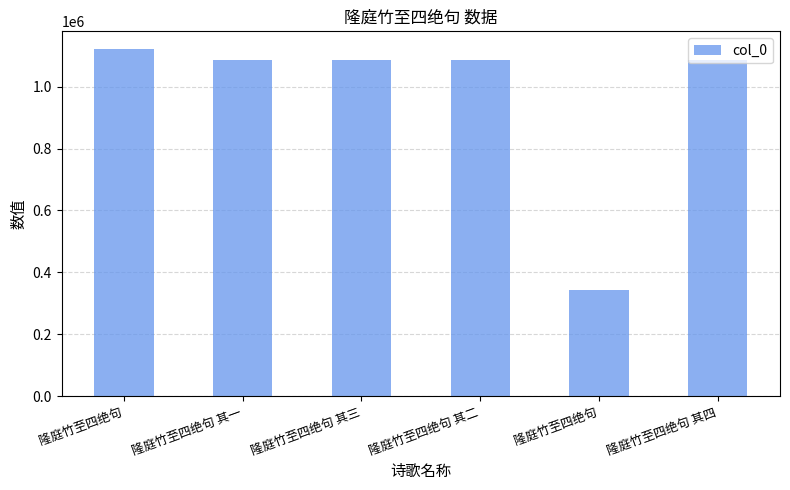

Does the chart contain any negative values?

No